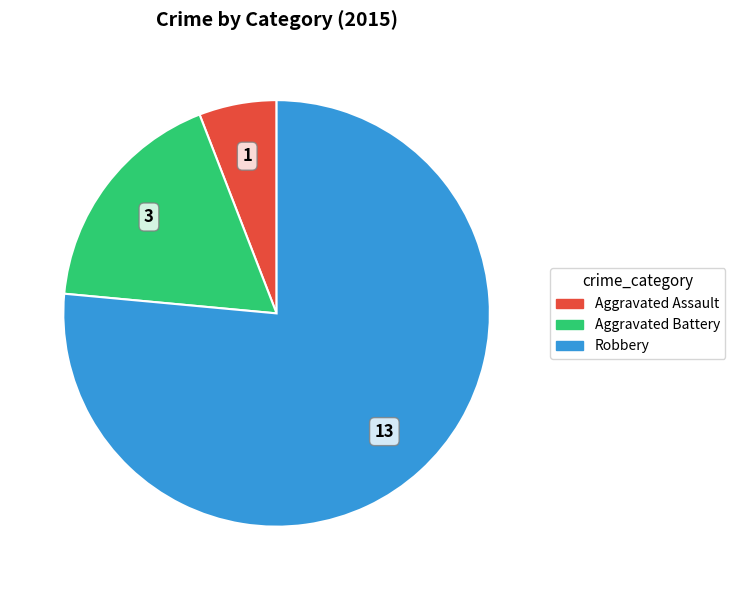

The Aggravated Assault slice represents 18% of the pie. True or false?

False